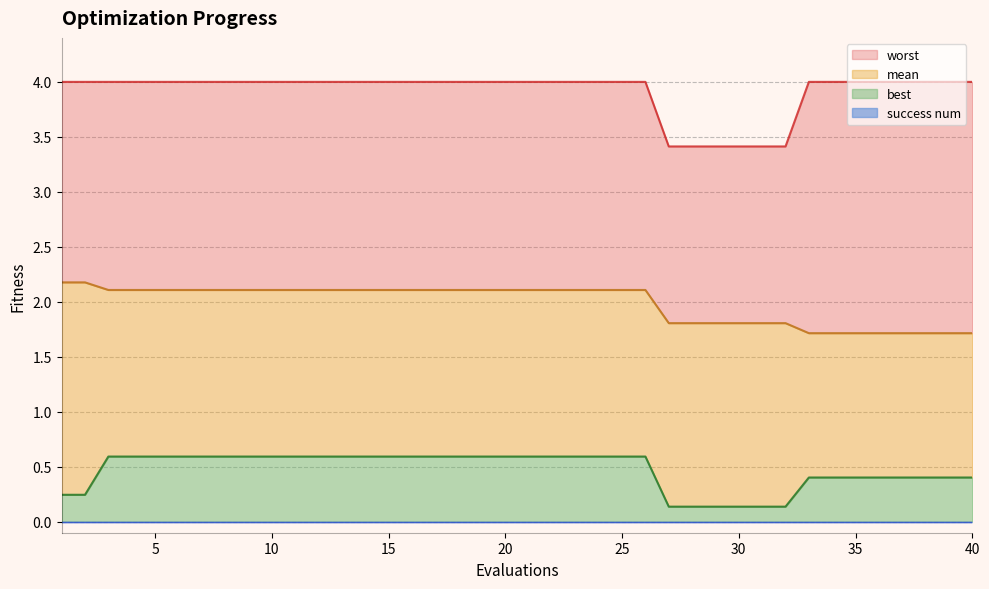

Between 1 and 25, which series saw the biggest shift?

best